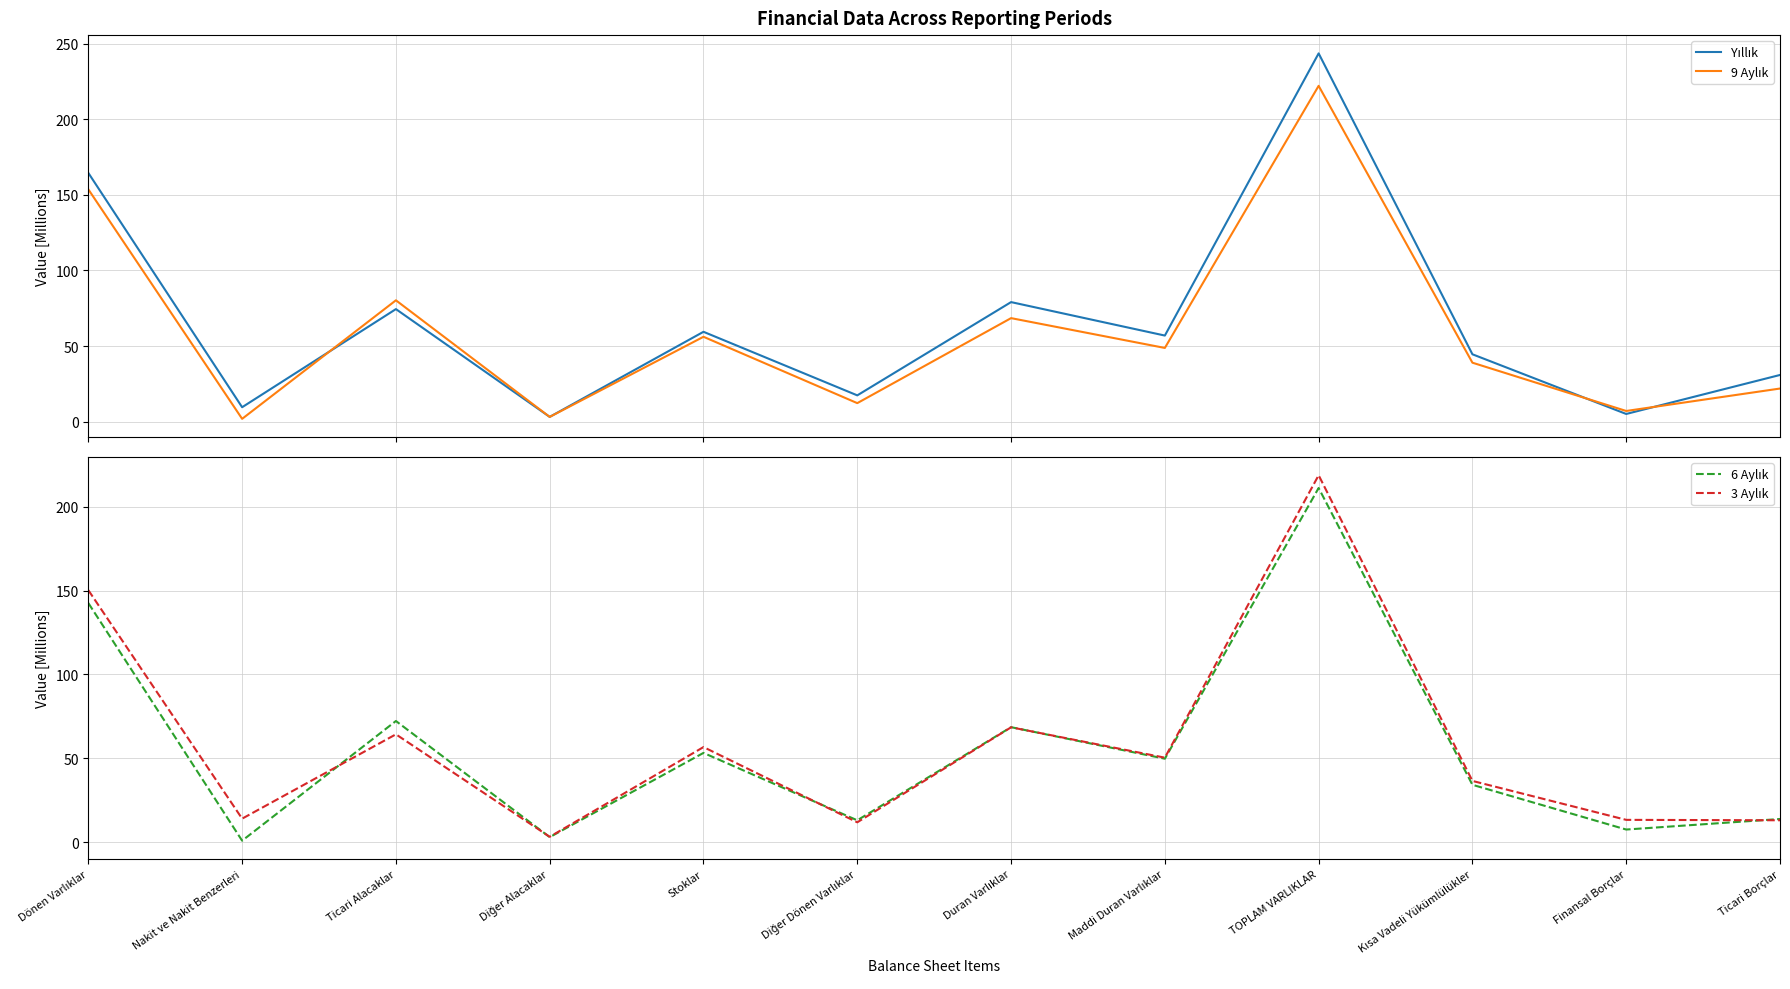

Which series has the largest total across all categories?

Yıllık